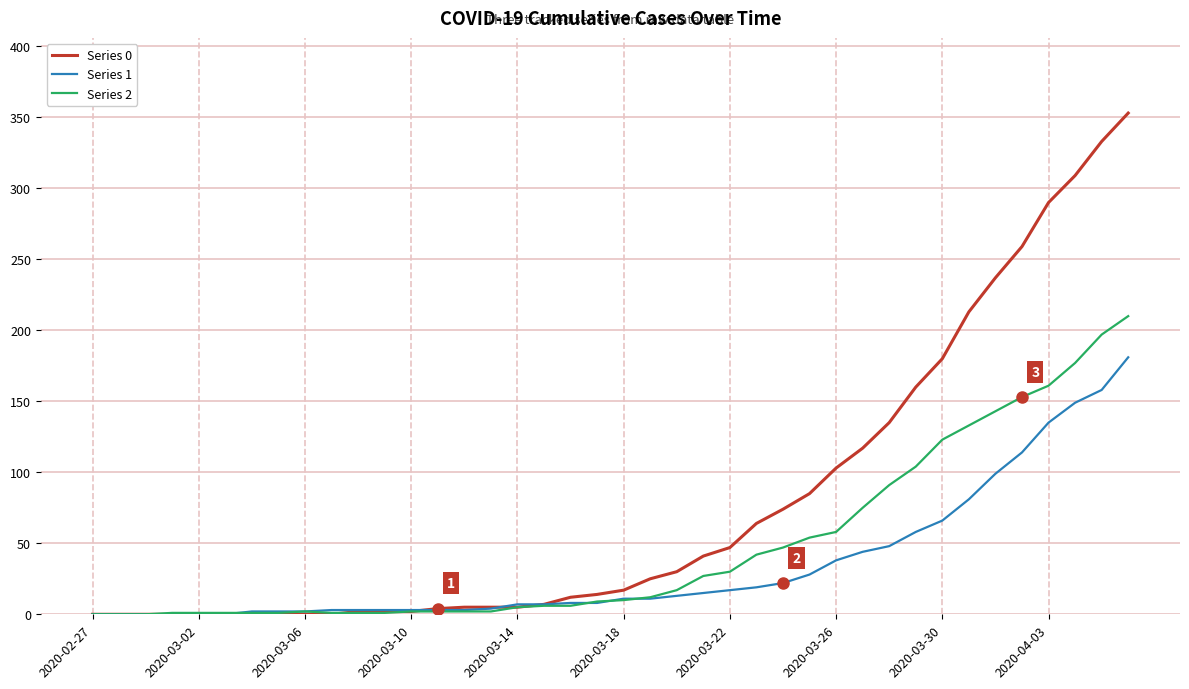

Which series has the widest spread of values?

Series 0